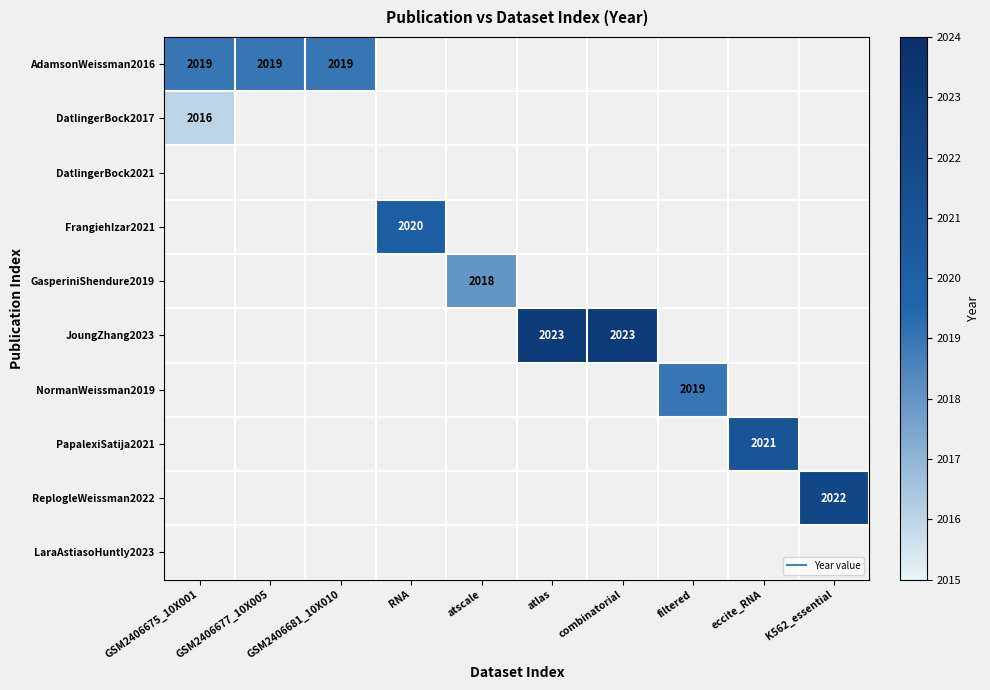

Is it true that AdamsonWeissman2016 equals 2019 at GSM2406675_10X001?

True